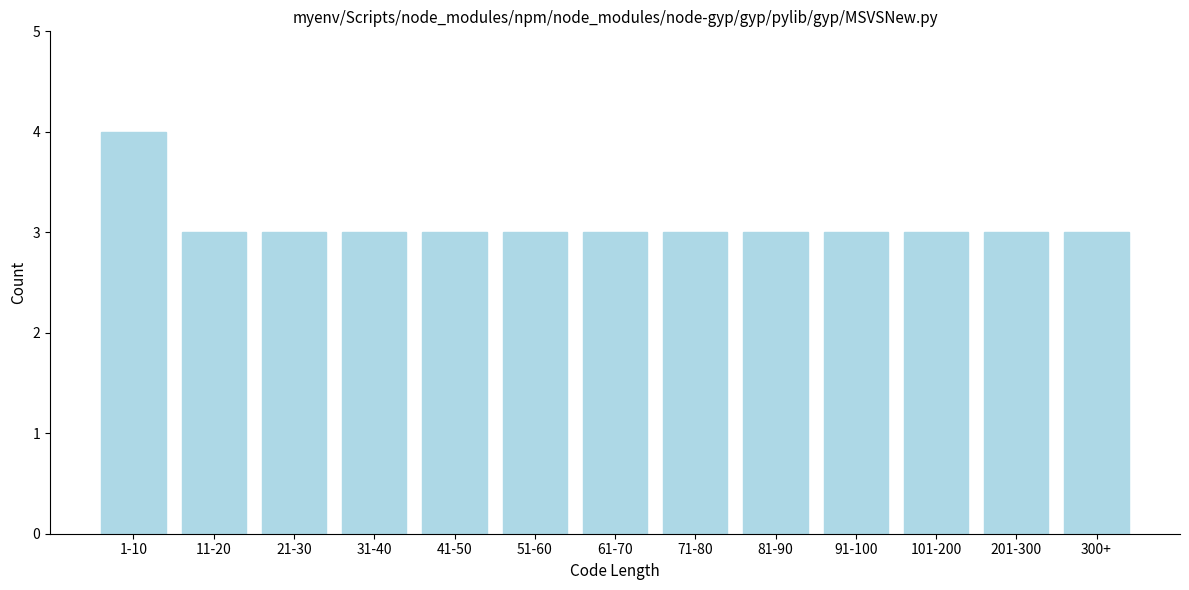

Reading right to left, transcribe all the data shown in this chart.

3	3	3	3	3	3	3	3	3	3	3	3	4